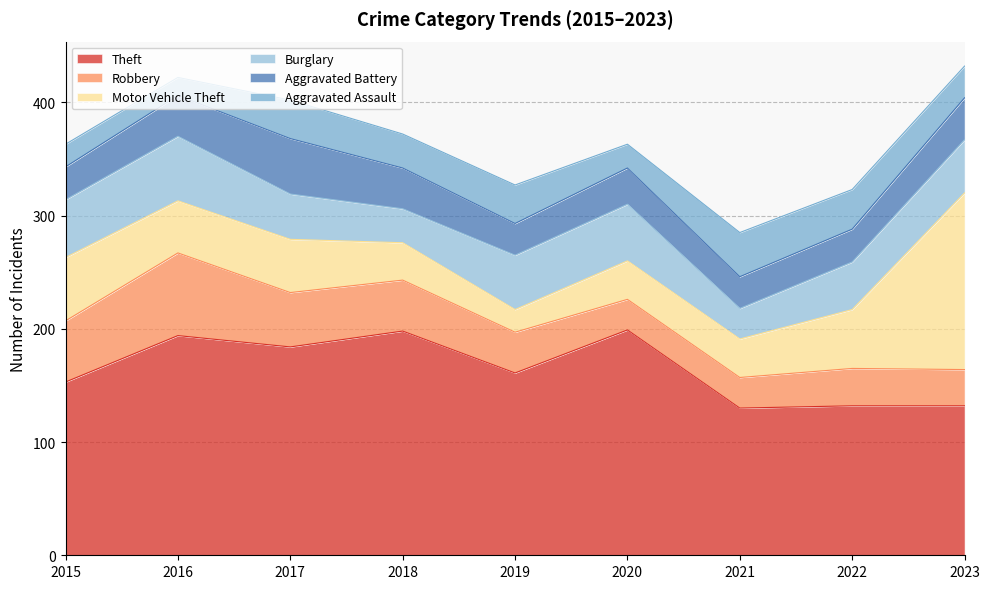

How many data points in Motor Vehicle Theft are less than 46?

4